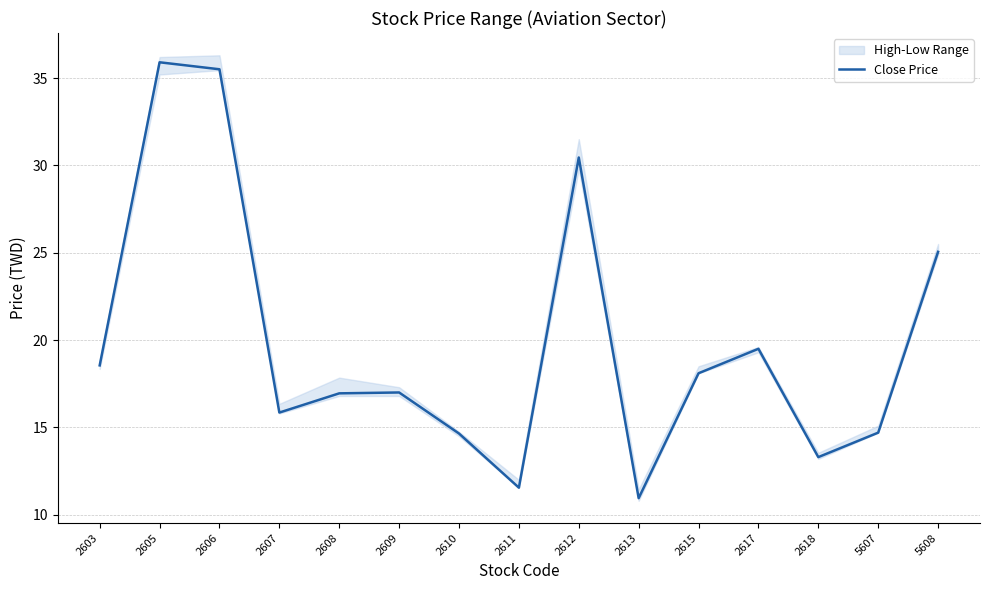

True or false: the data has more than 0 interior local peaks.

True